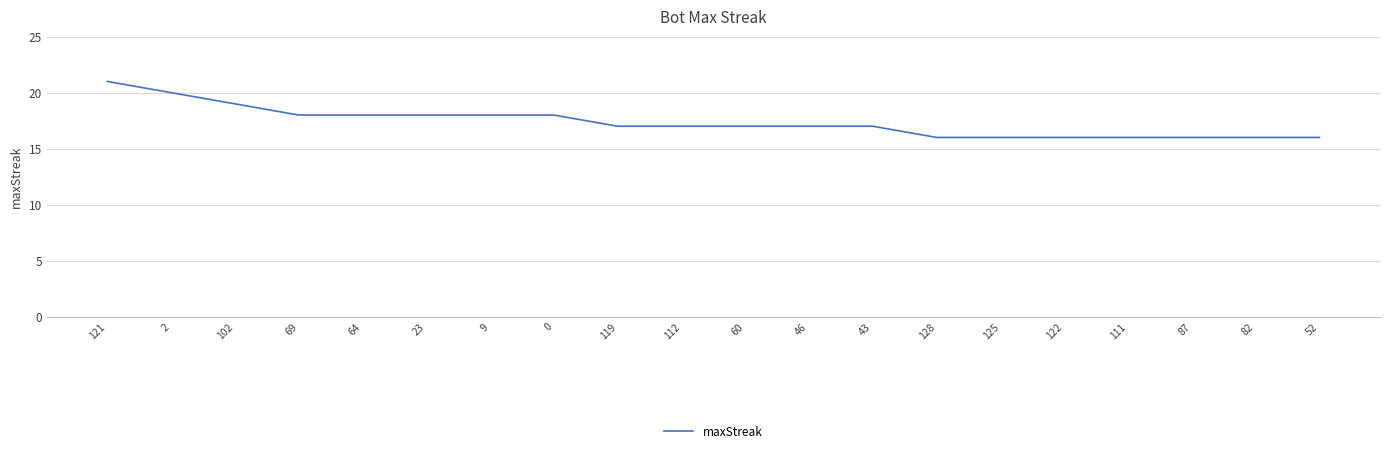

Where does the data first go above 17?

121